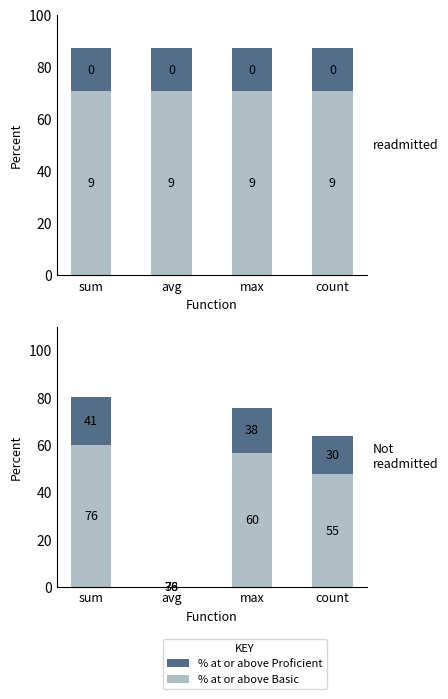

Which category has the highest value across all series?

sum